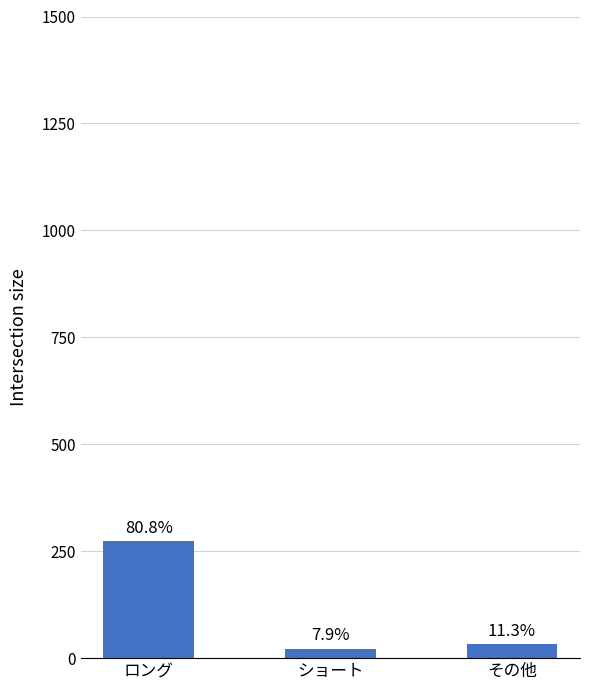

How many bars are there in total?

3